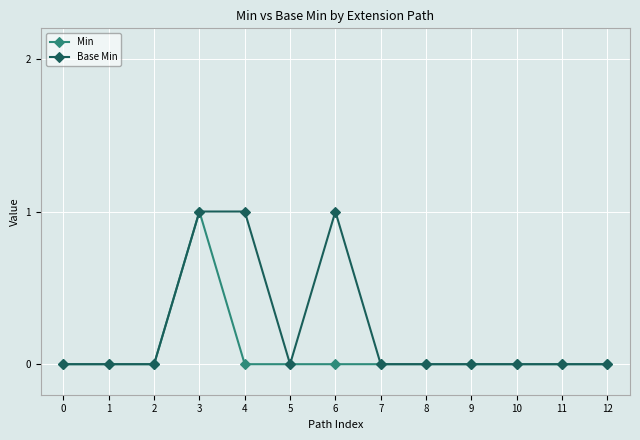

Reading right to left, what are all the values shown in this chart?

Min: 12=0	11=0	10=0	9=0	8=0	7=0	6=0	5=0	4=0	3=1	2=0	1=0	0=0
Base Min: 12=0	11=0	10=0	9=0	8=0	7=0	6=1	5=0	4=1	3=1	2=0	1=0	0=0